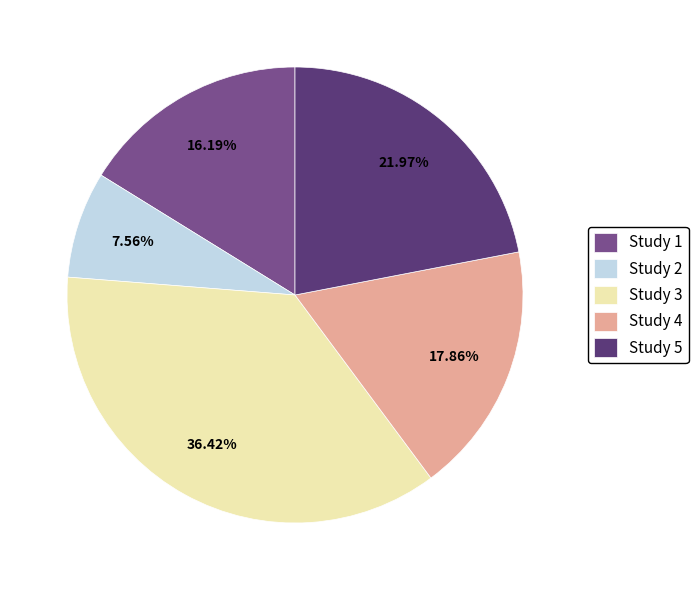

To the nearest percent, what is the combined percentage of Study 1 and Study 2?

24%